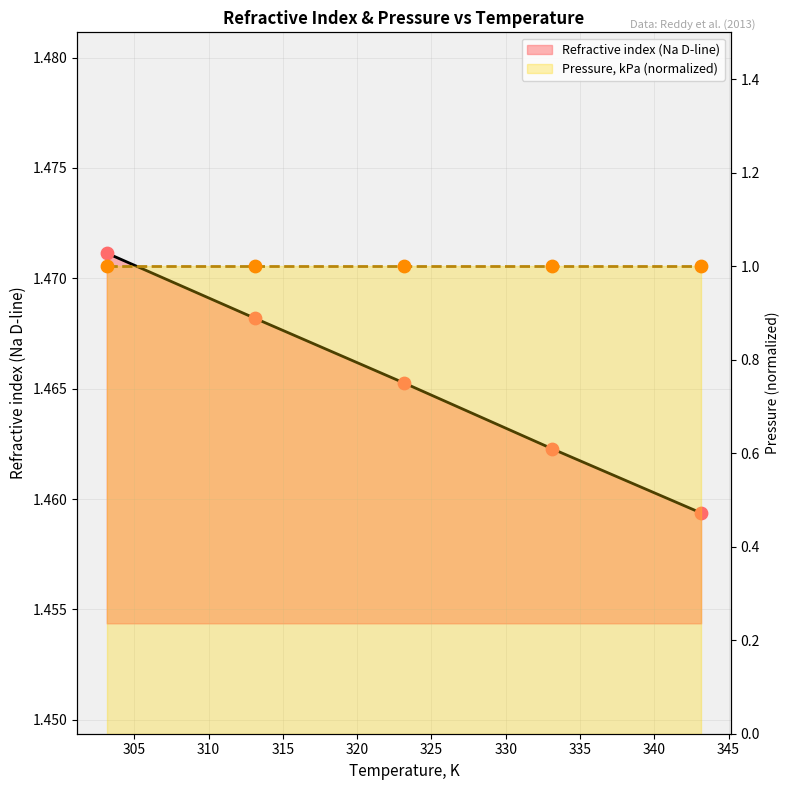

Between 313.15 and 343.15, which is larger?

313.15